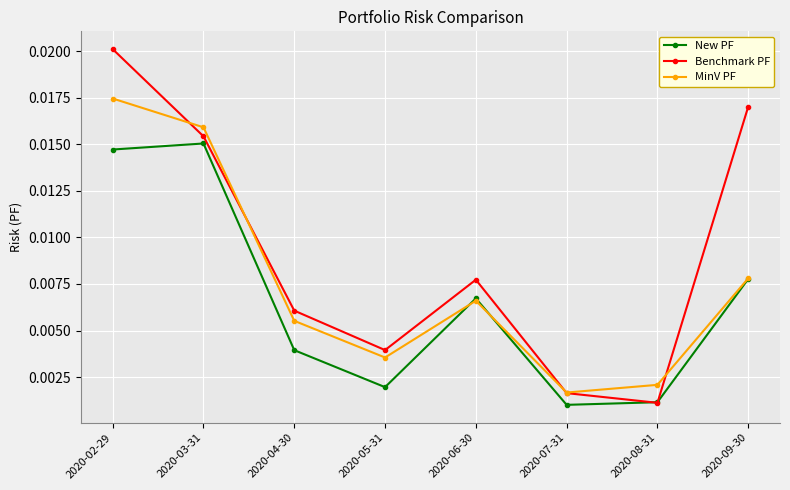

Which series has the largest total across all categories?

Benchmark PF